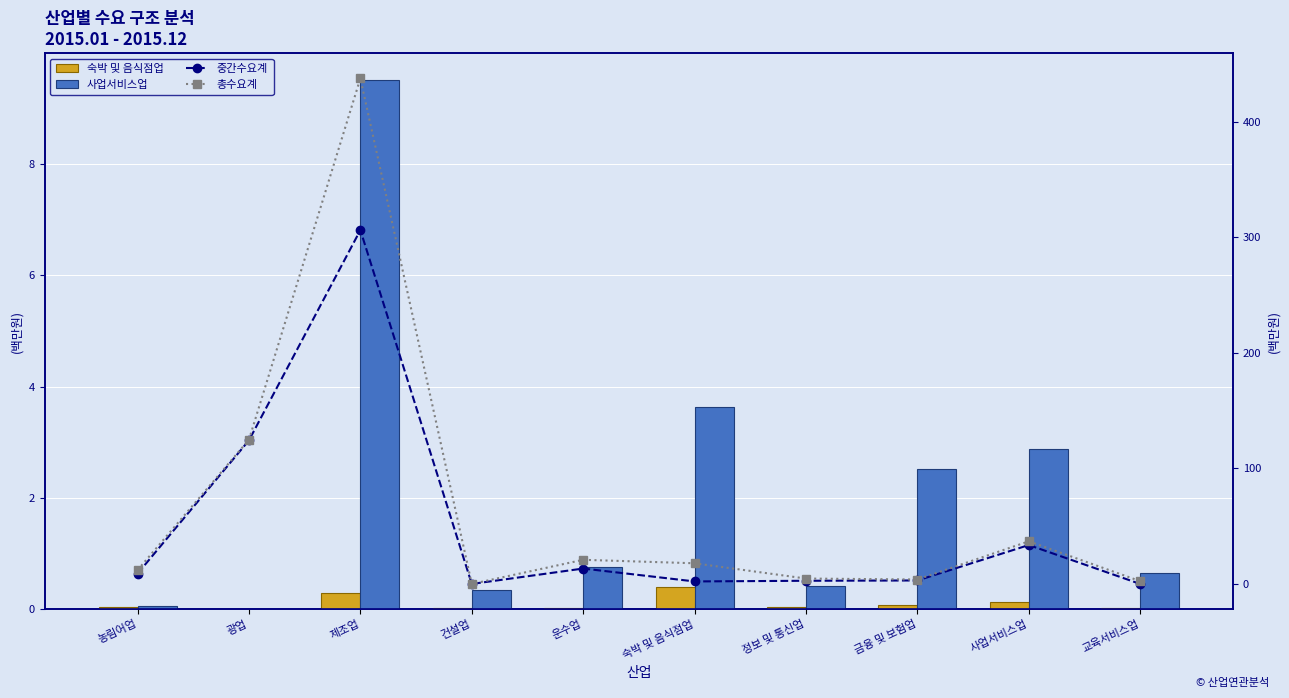

What is the label of the 9th bar from the left?

사업서비스업